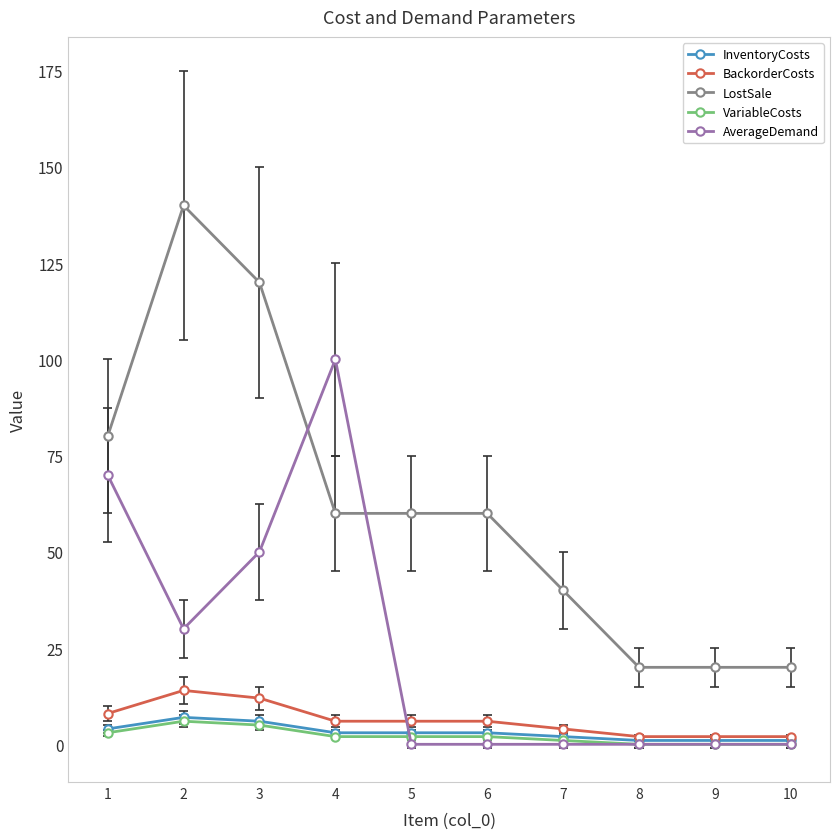

Which series has the largest total across all categories?

LostSale